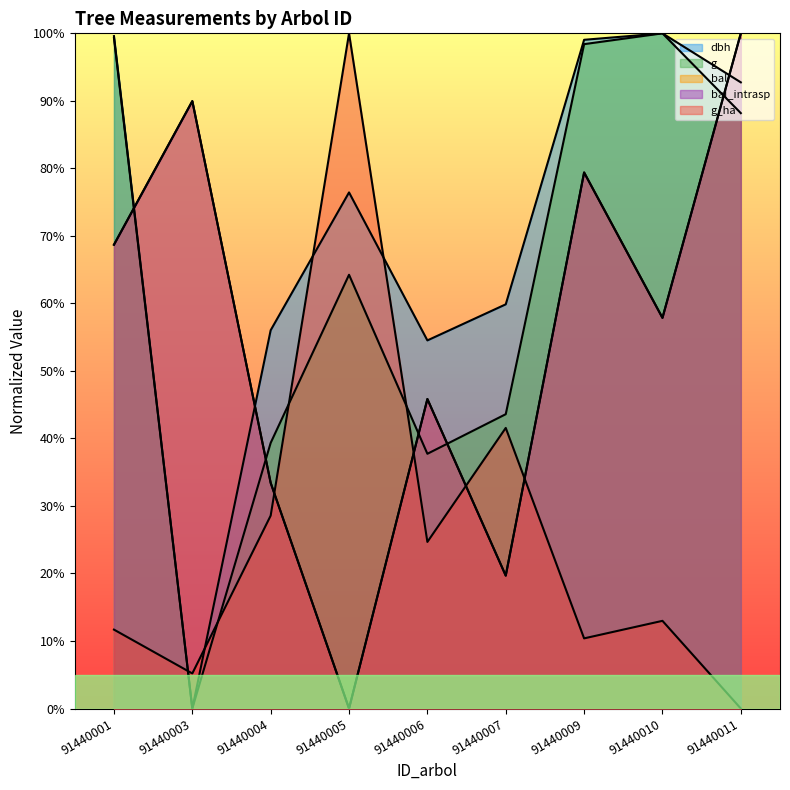

Which series has the largest total across all categories?

dbh